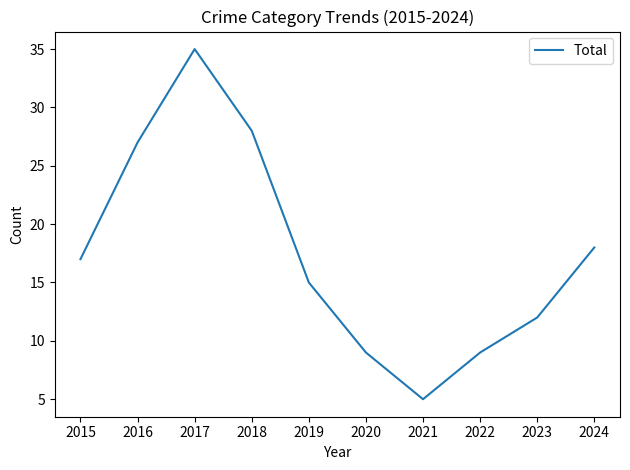

What is the minimum value shown in the chart?

5